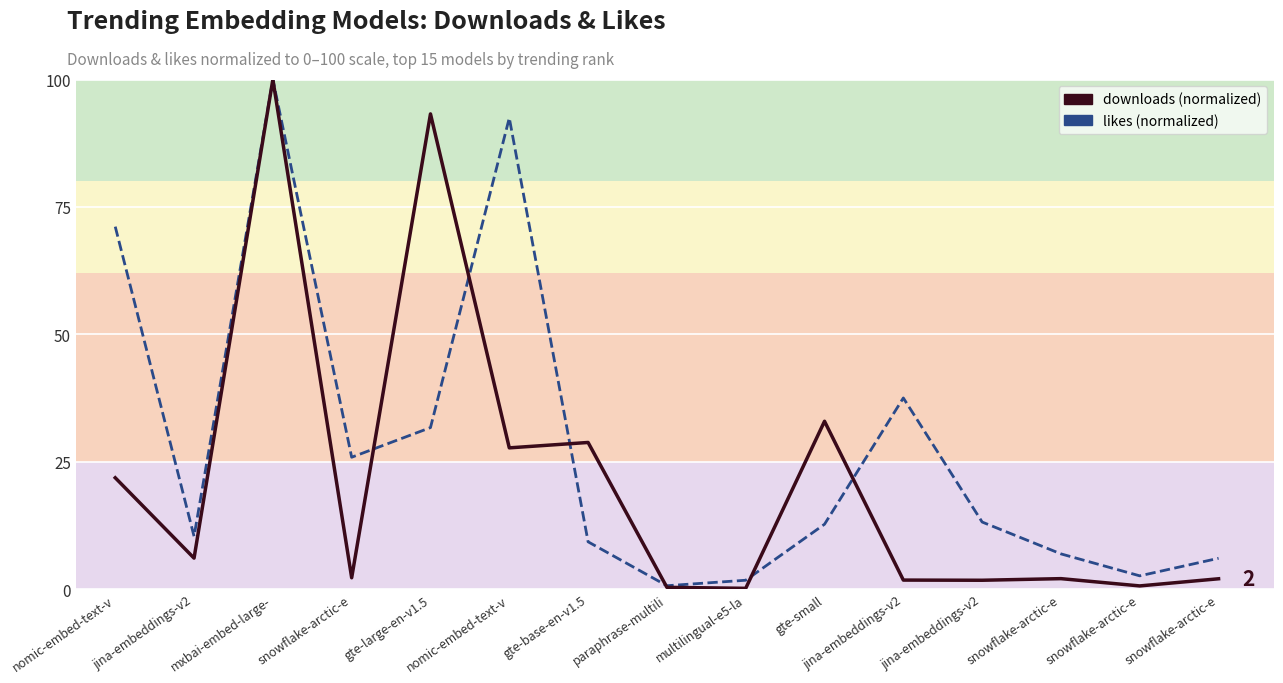

Where is the first local minimum for likes (normalized)?

jina-embeddings-v2